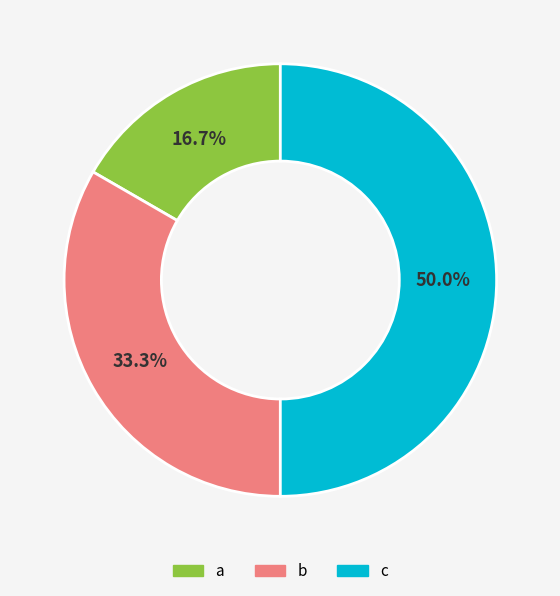

True or false: a accounts for 24% of the total.

False